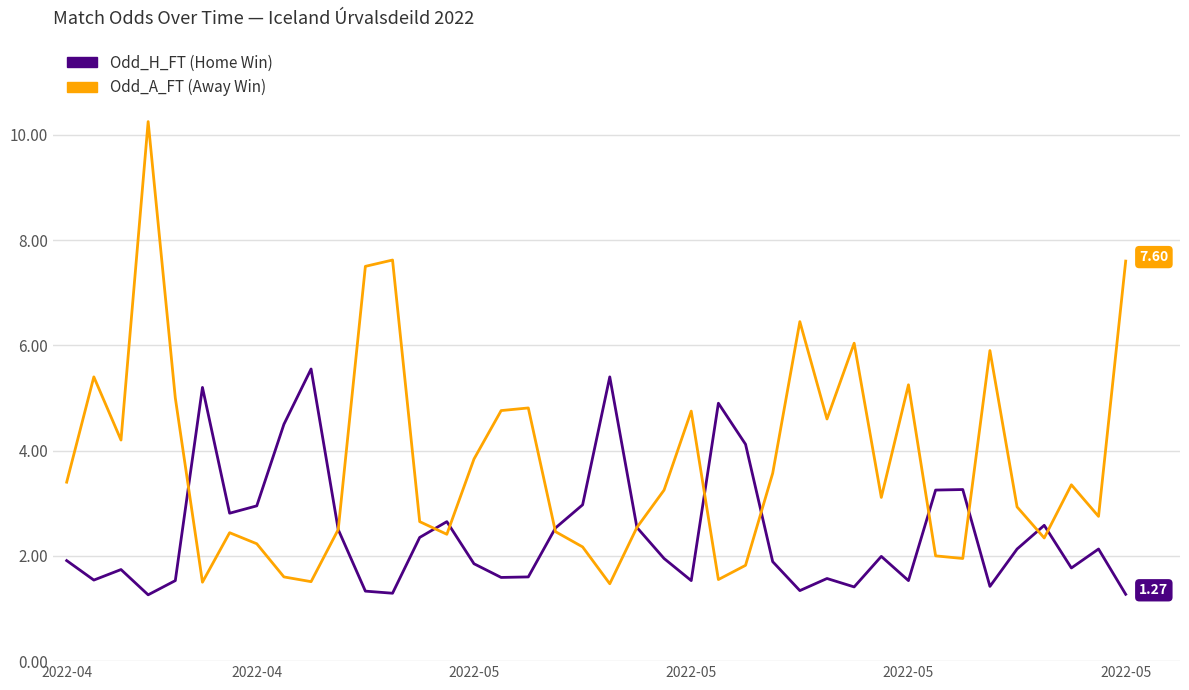

Is this an area chart (filled region under the line)?

No